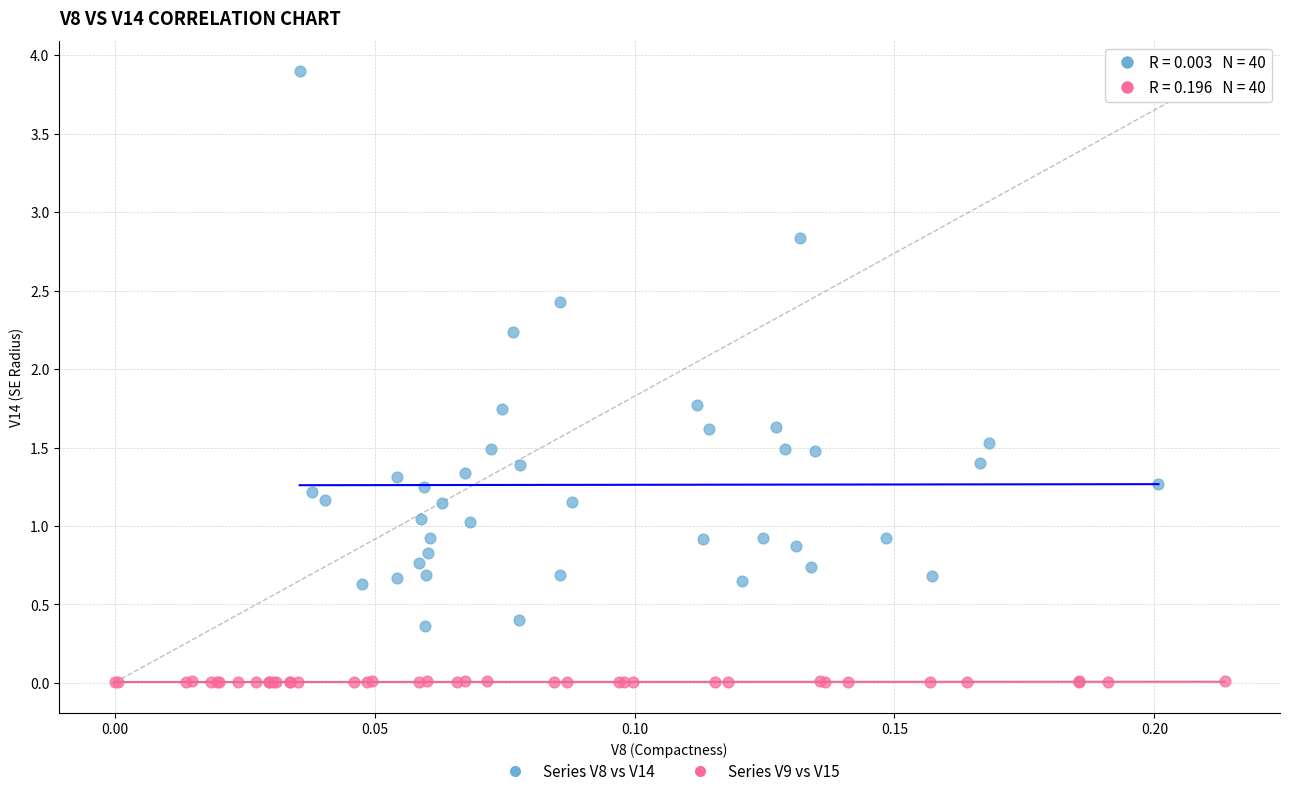

Which series contains the lowest Y value?

Series V9 vs V15